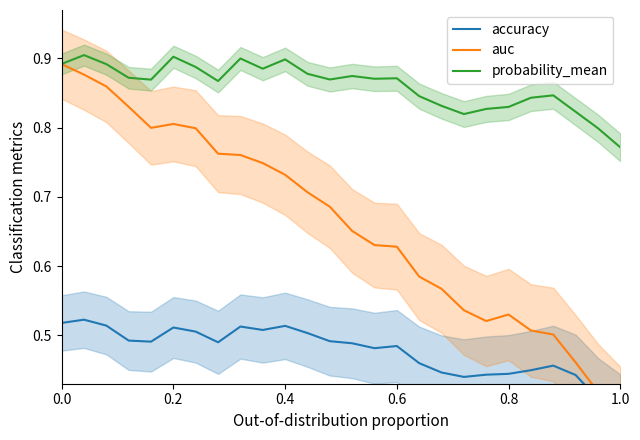

Is it true that probability_mean equals 0.2 at 0.2?

False